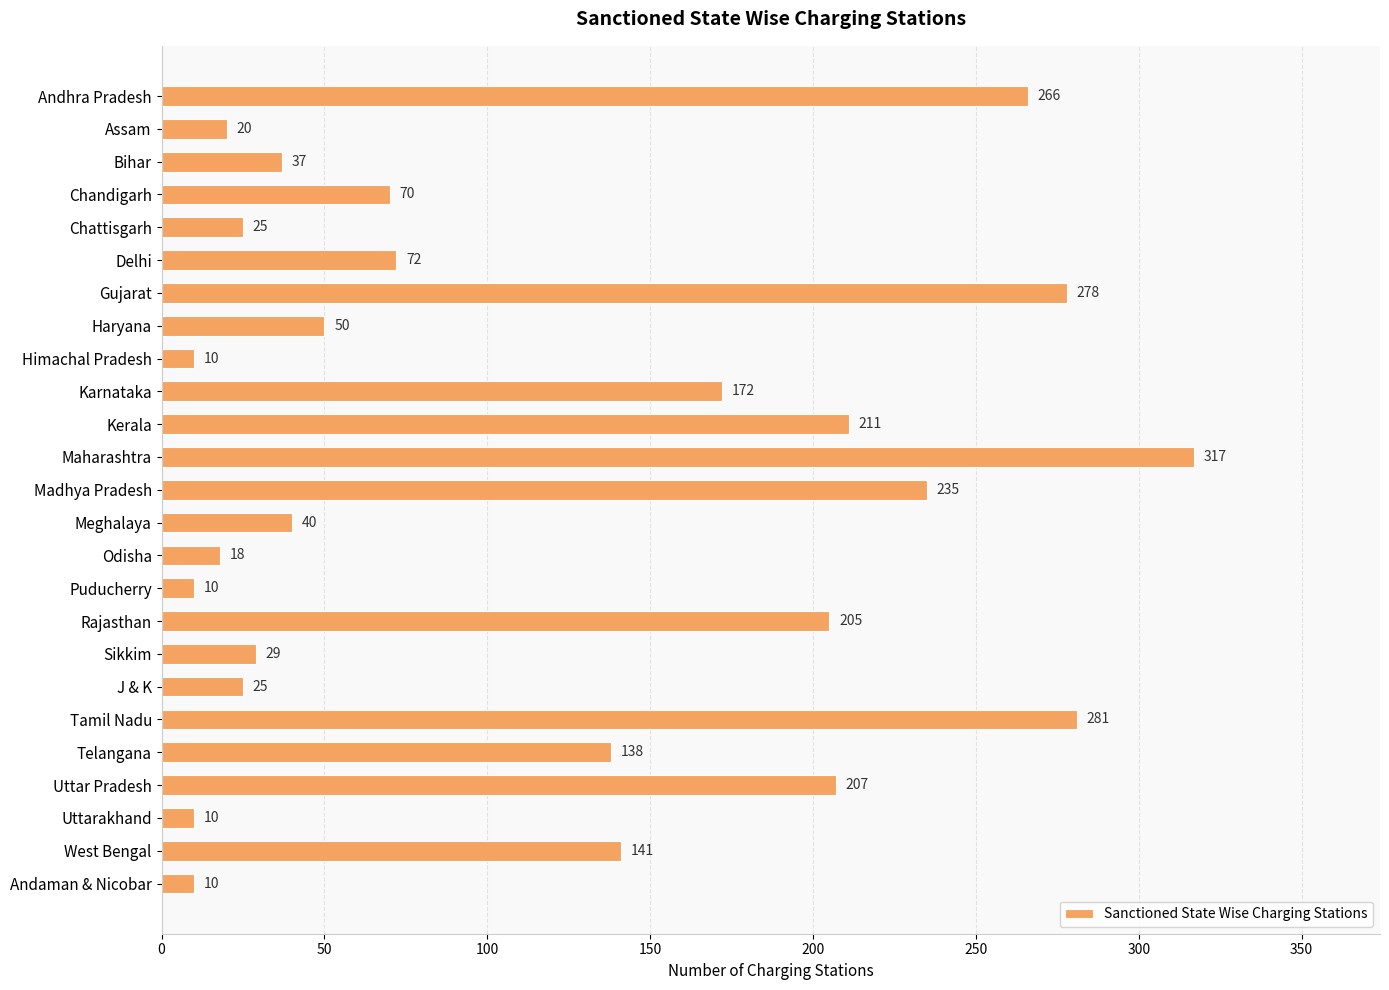

What is the sum of the values at Uttarakhand and Assam?

30